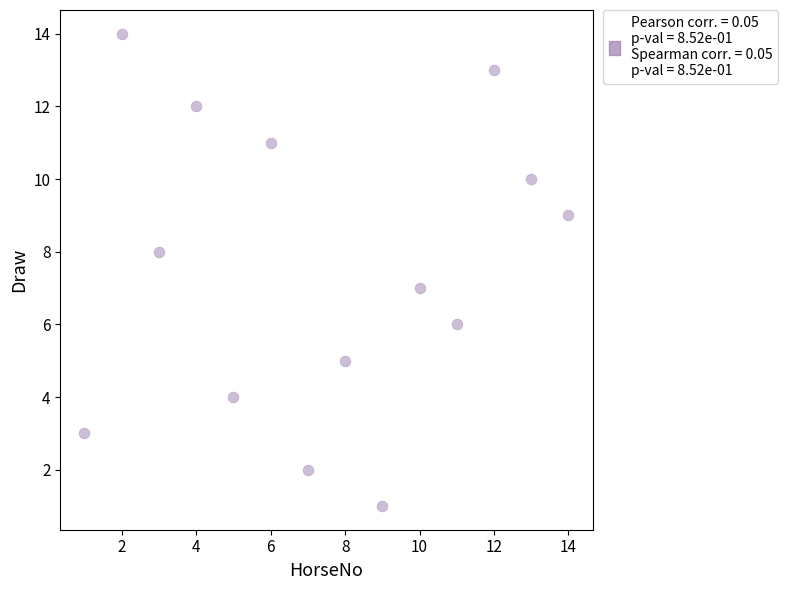

What is the range of X values (max minus min)?

13